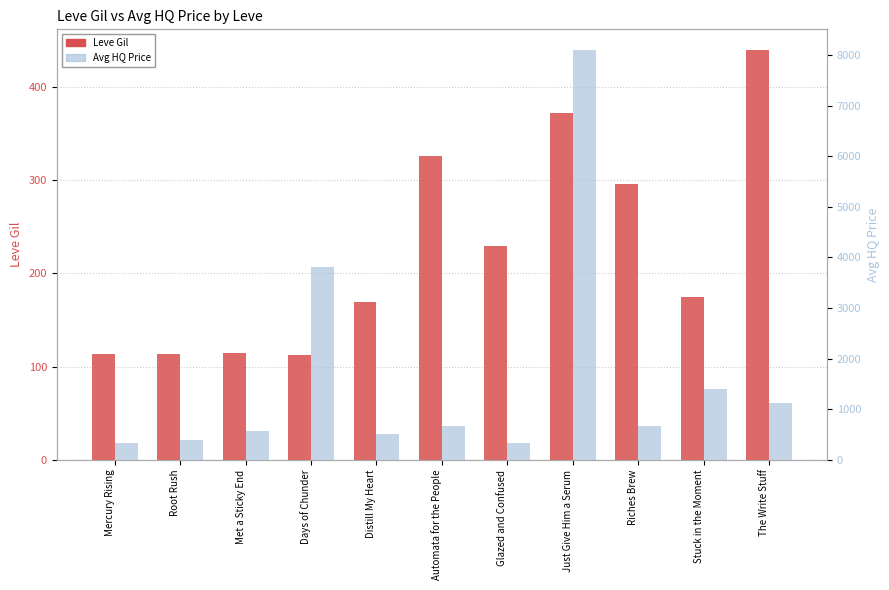

What is the value of the Leve Gil bar at the 11th from the left?

440.0